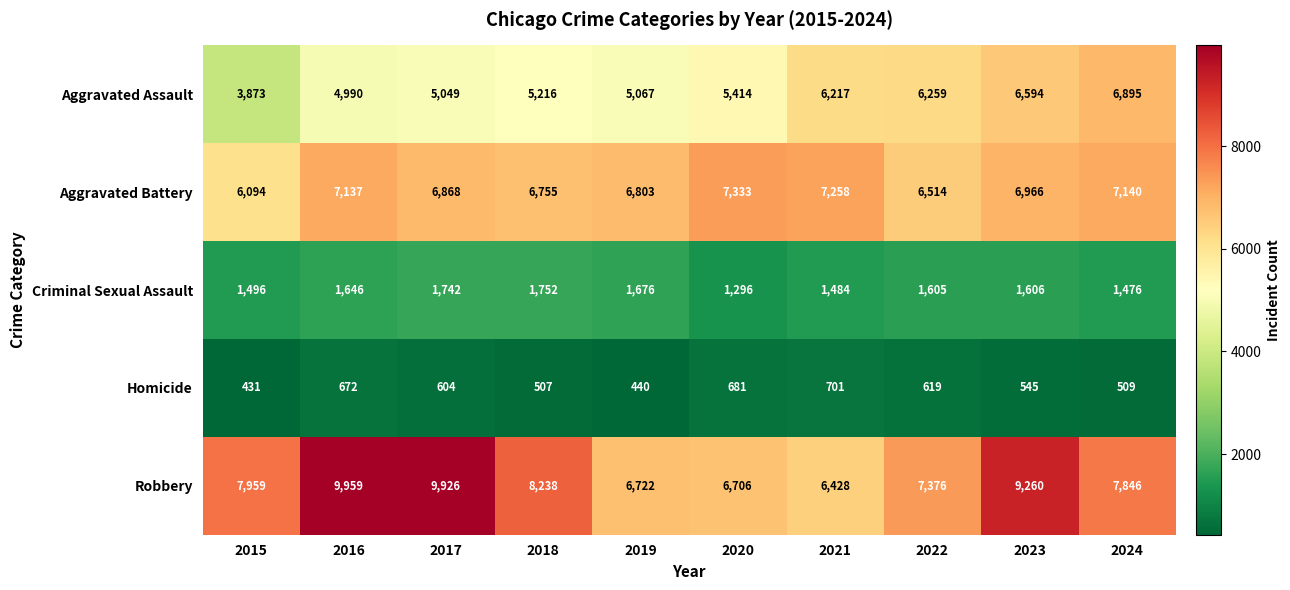

Which category has the lowest value across all series?

2015